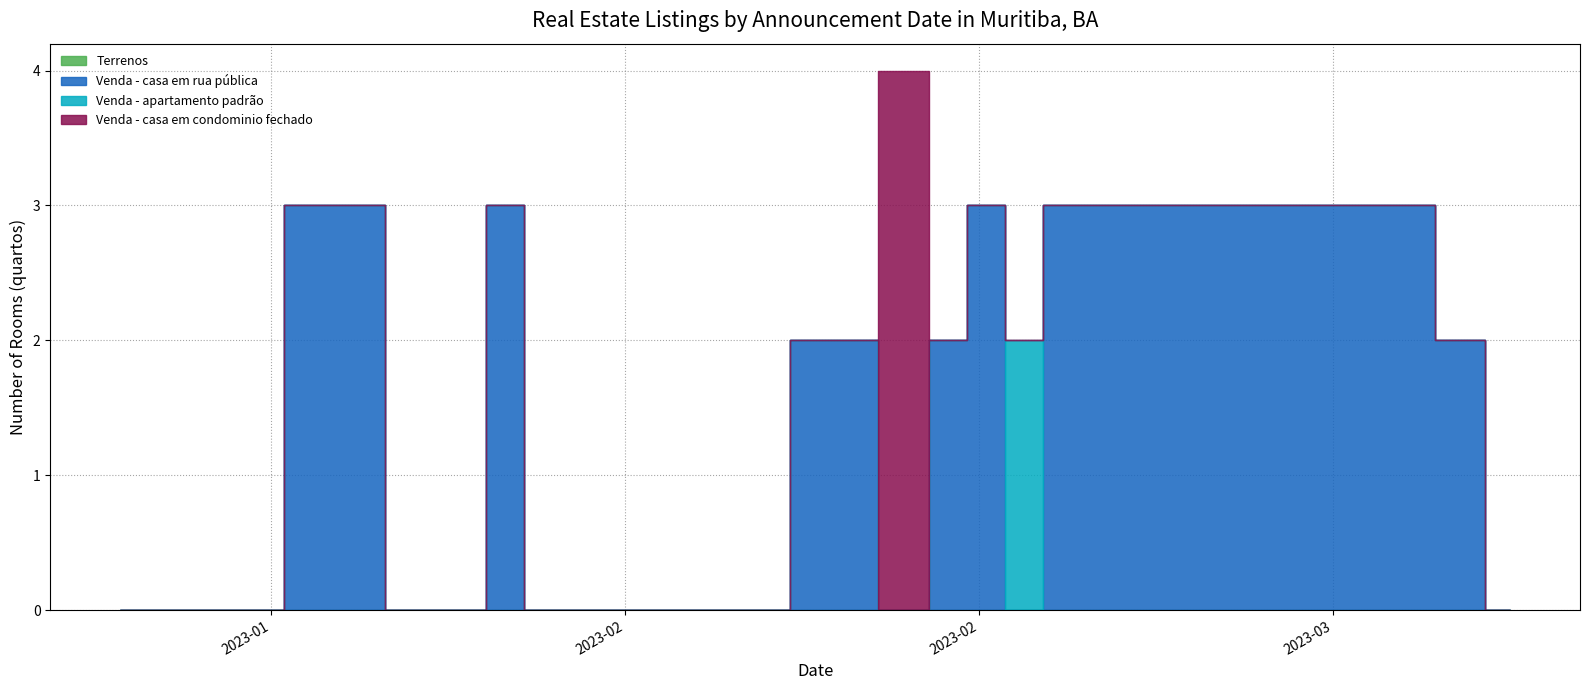

Which series changed the most between 10 and 14?

Venda - apartamento padrão